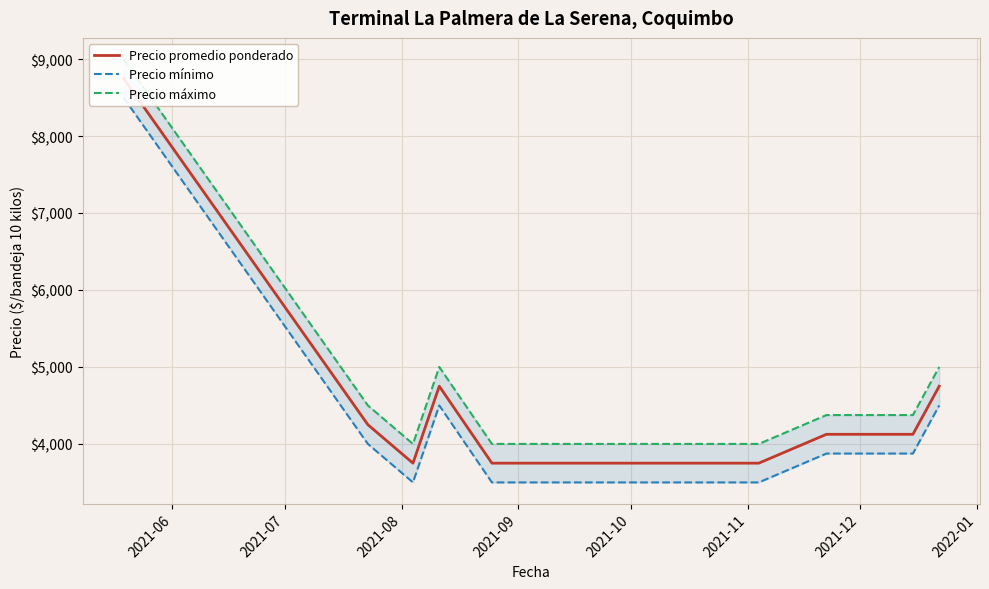

True or false: Precio mínimo and Precio máximo intersect in this chart.

False